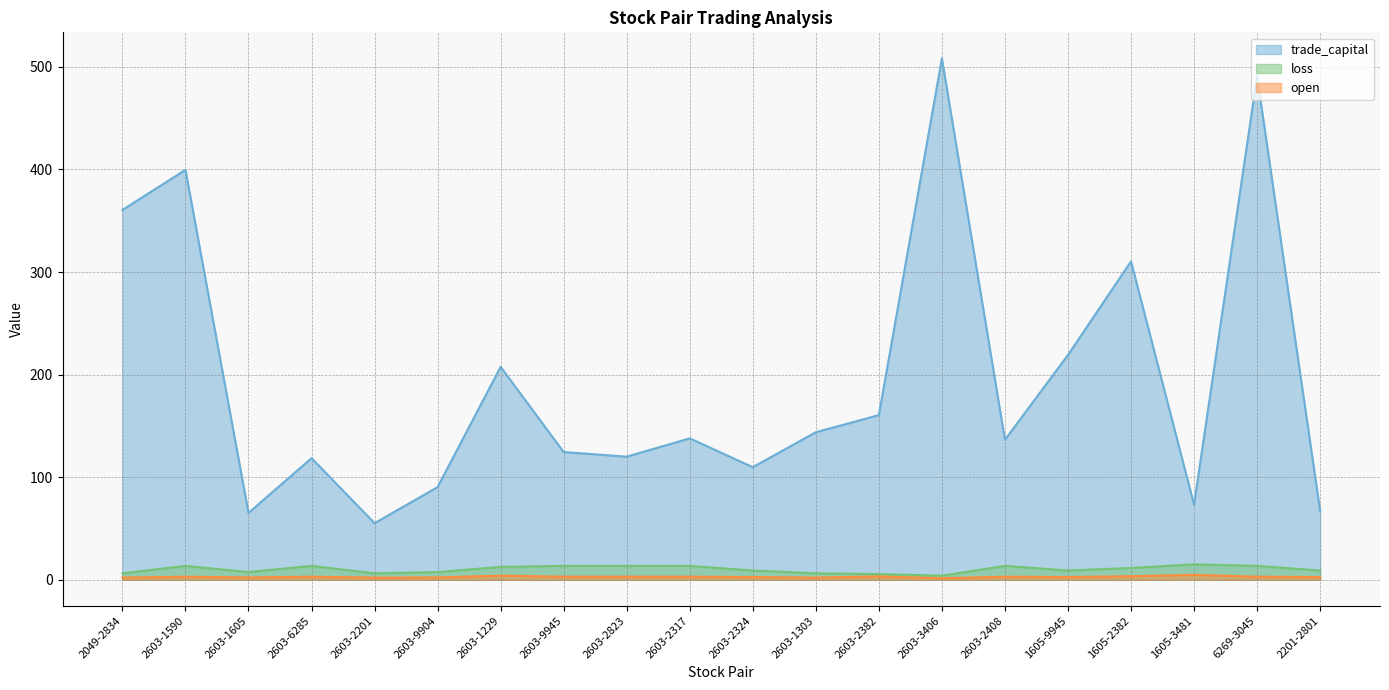

What is the difference between the highest and lowest values at 1605-3481?

68.4